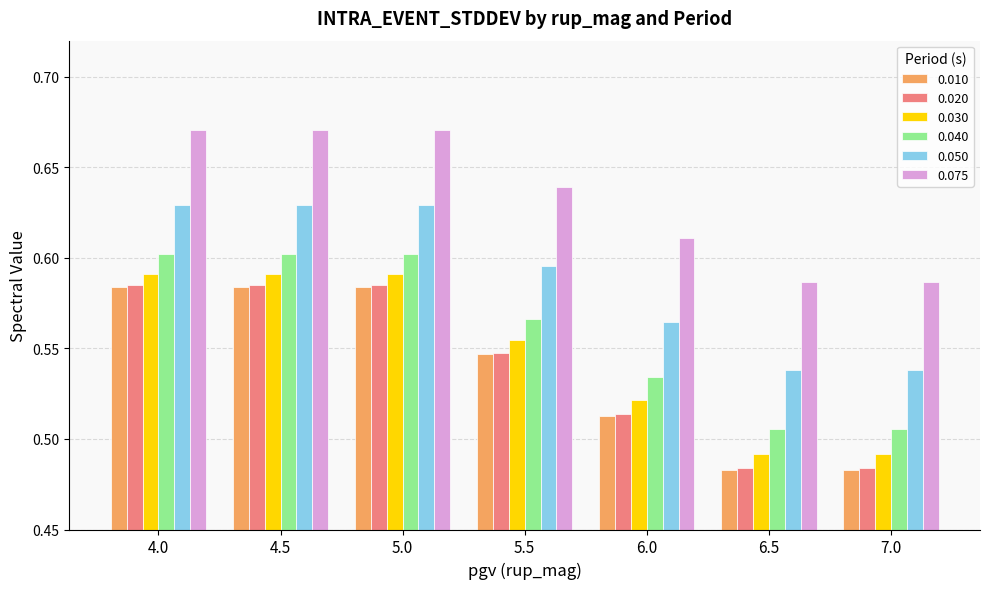

Count the 0.040 values in the range 0 to 1.

7